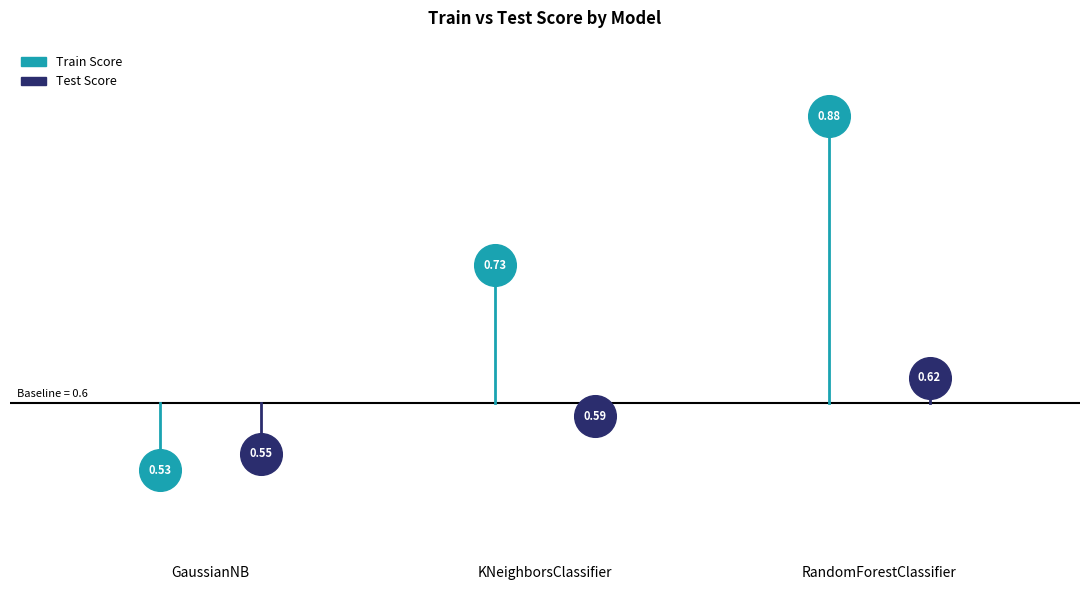

Is the value of Train Score at KNeighborsClassifier greater than the value of Test Score at GaussianNB?

Yes